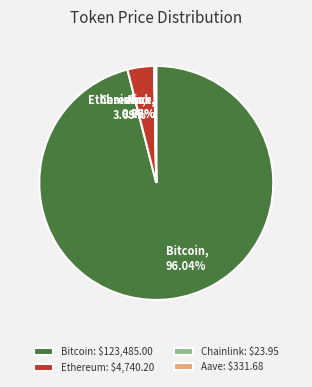

Combined, what portion of the pie is Bitcoin and Ethereum?

99.7%